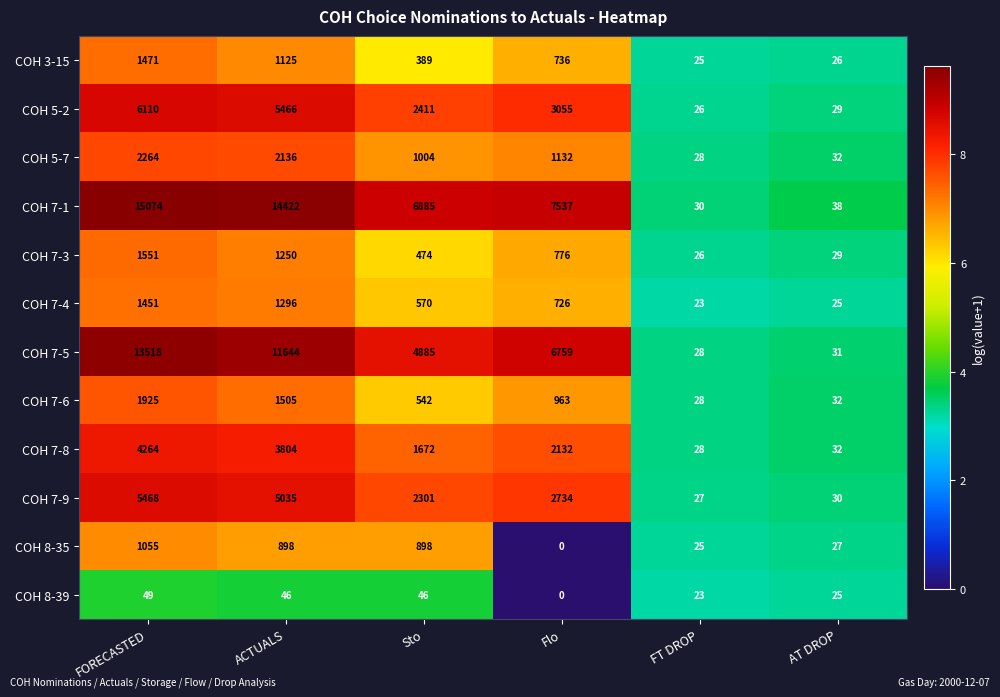

The value of COH 3-15 at ACTUALS is 1694. True or false?

False